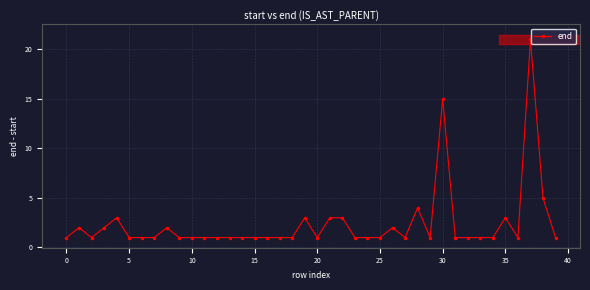

True or false: the data has more than 1 interior local peaks.

True